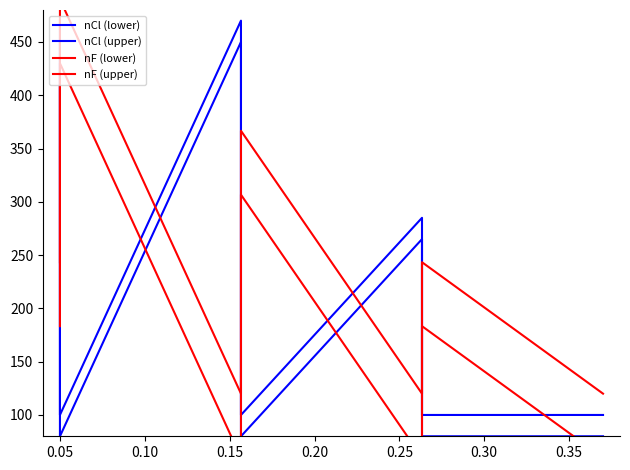

What is the value of the nF (upper) point at the 2nd from the left?

366.7